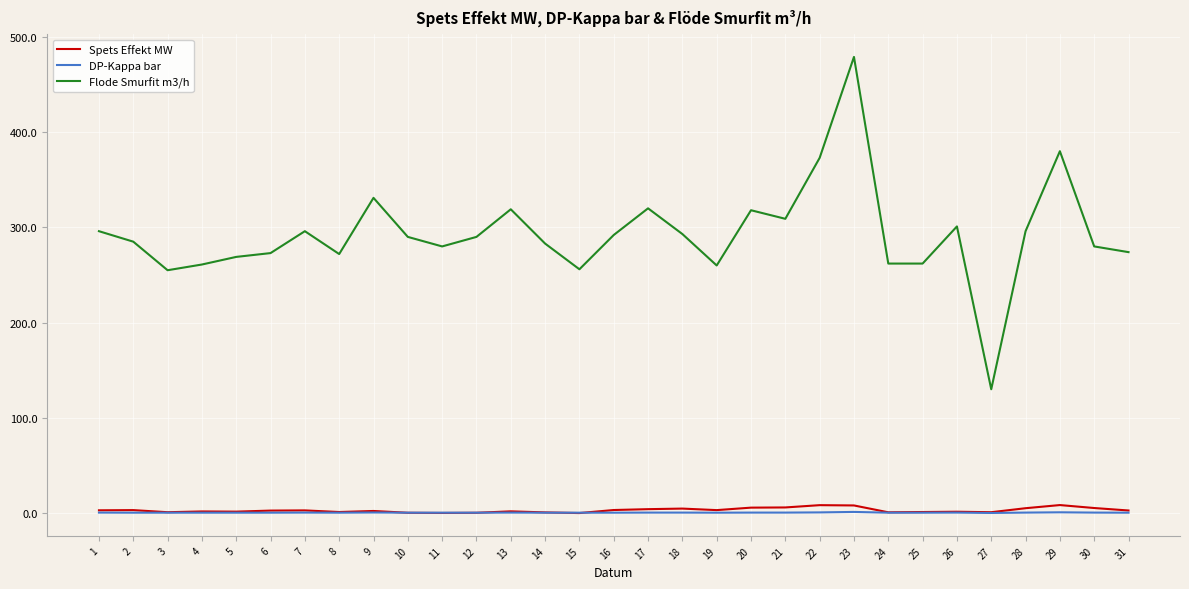

Rank the series by their maximum value, from highest to lowest.

Flode Smurfit m3/h, Spets Effekt MW, DP-Kappa bar